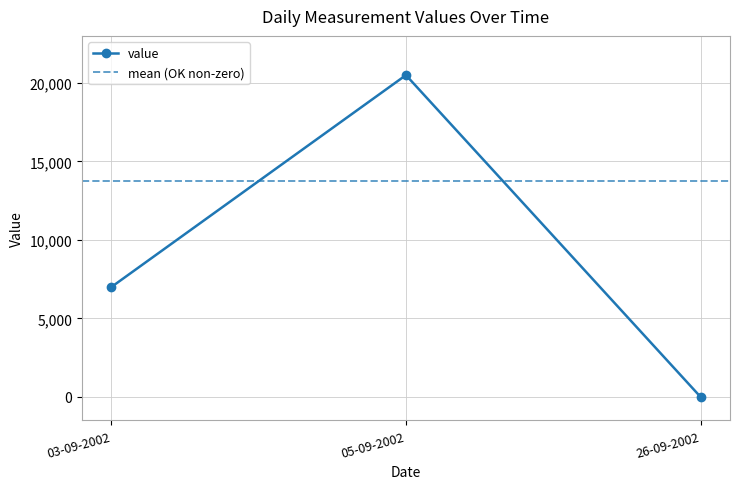

List the labels in order of value, largest first.

05-09-2002, 03-09-2002, 26-09-2002